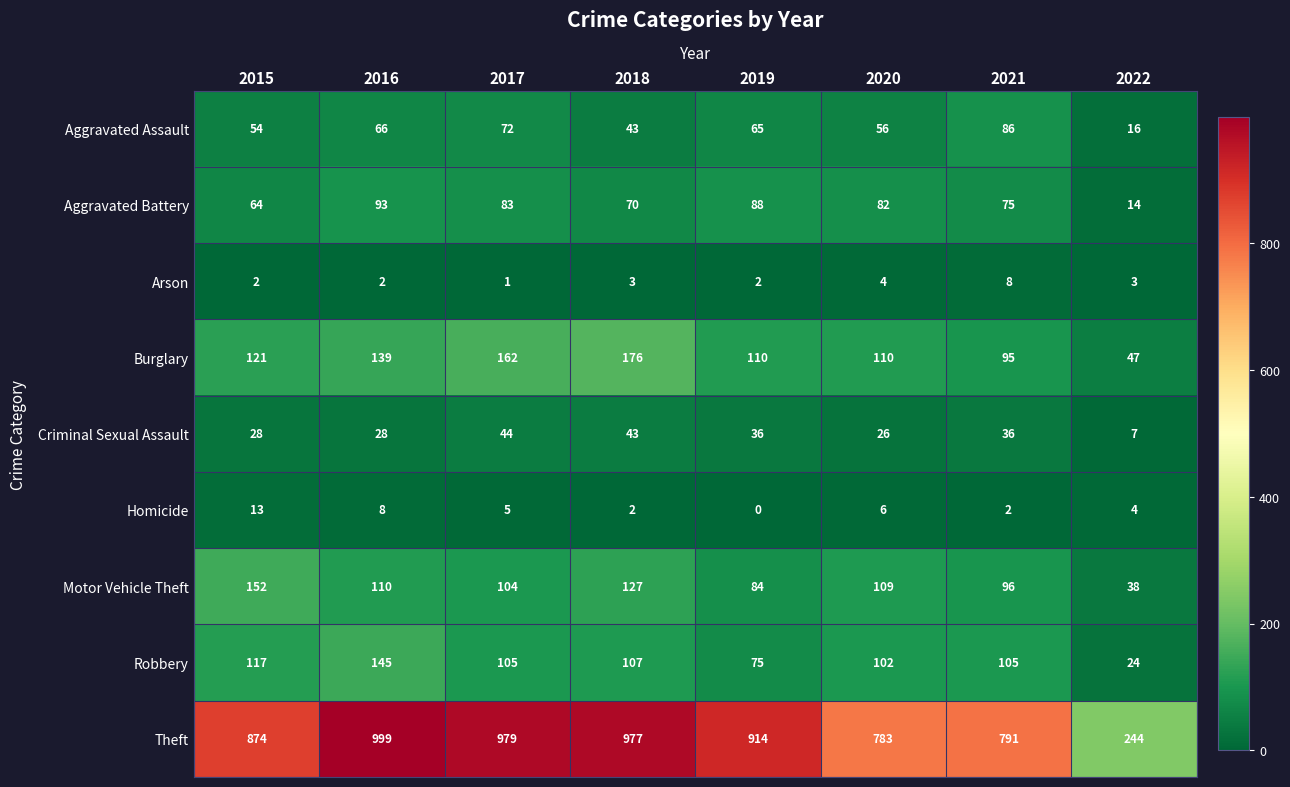

What is the sum of all Arson values?

25